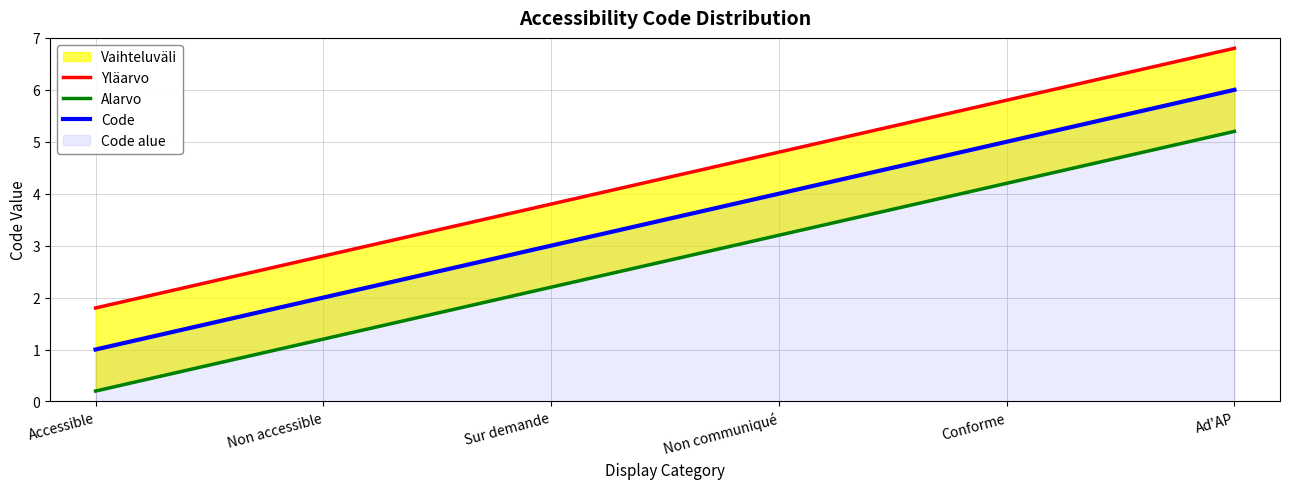

Reading right to left, transcribe all the data shown in this chart.

Yläarvo: Ad'AP=6.8	Conforme=5.8	Non communiqué=4.8	Sur demande=3.8	Non accessible=2.8	Accessible=1.8
Alarvo: Ad'AP=5.2	Conforme=4.2	Non communiqué=3.2	Sur demande=2.2	Non accessible=1.2	Accessible=0.2
Code: Ad'AP=6.0	Conforme=5.0	Non communiqué=4.0	Sur demande=3.0	Non accessible=2.0	Accessible=1.0